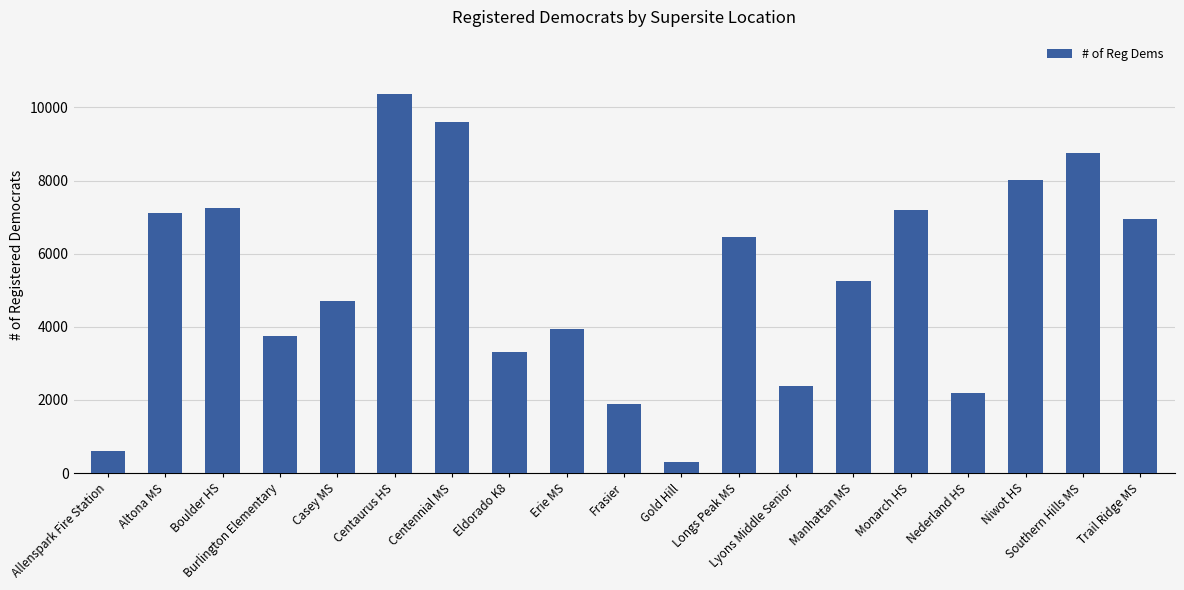

Are the bars horizontal?

No